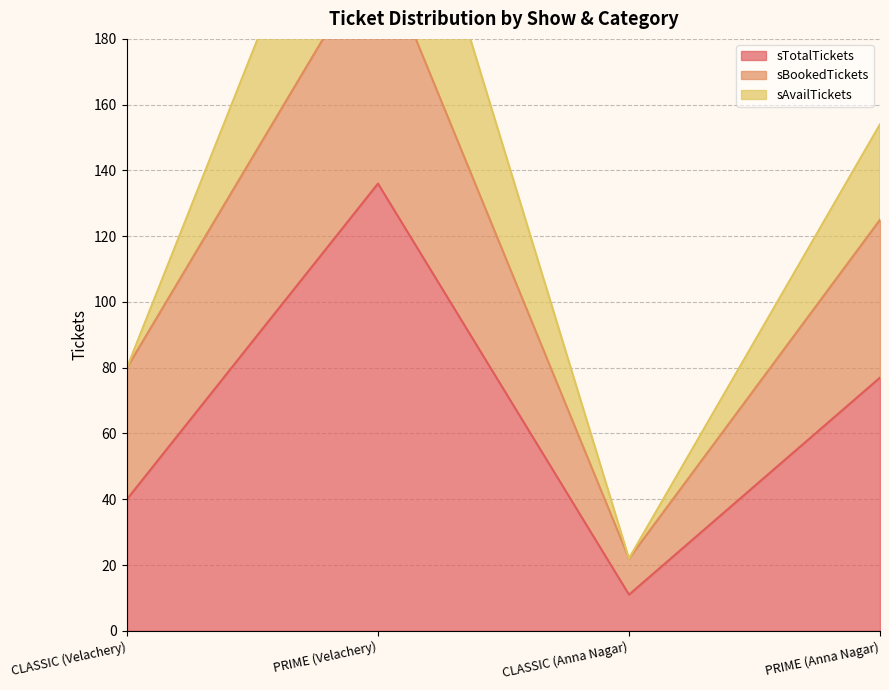

Which category has the lowest value in the sTotalTickets series?

CLASSIC (Anna Nagar)